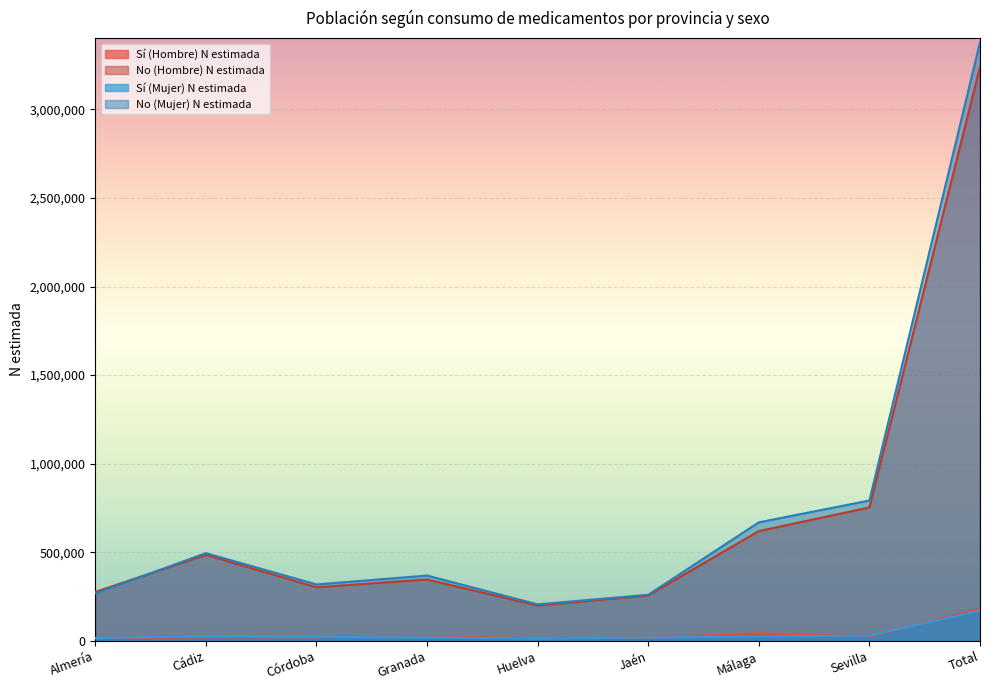

At Total, list the series in order from smallest to largest.

Sí (Mujer) N estimada, Sí (Hombre) N estimada, No (Hombre) N estimada, No (Mujer) N estimada